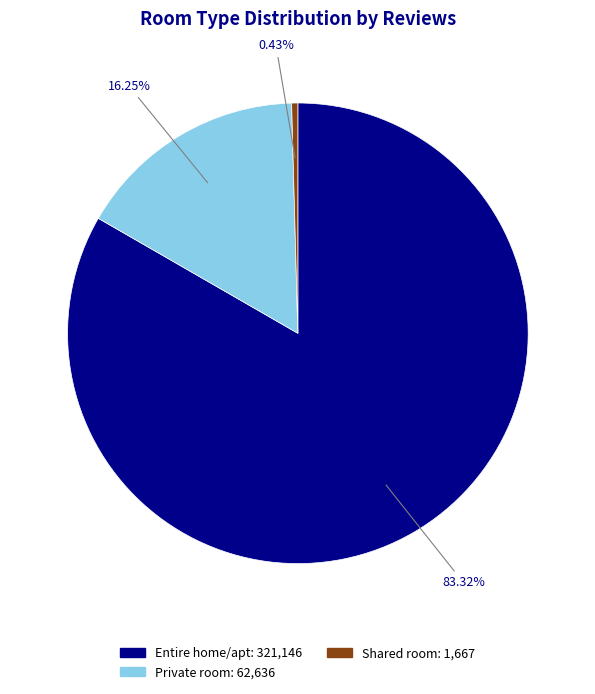

Count the number of slices in the pie.

3